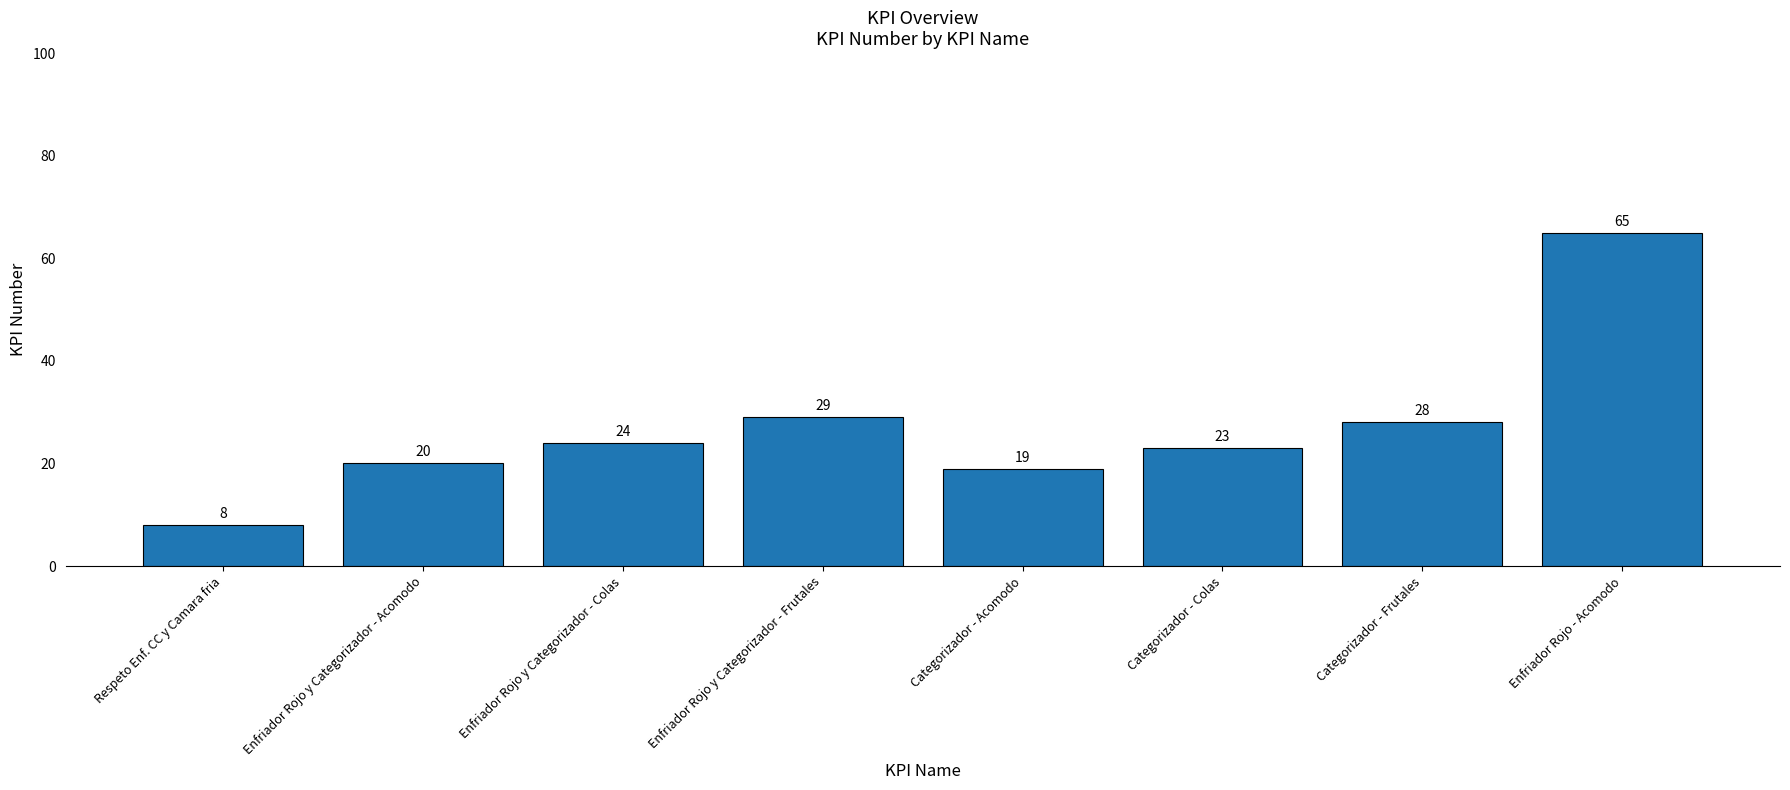

What is the average value?

27